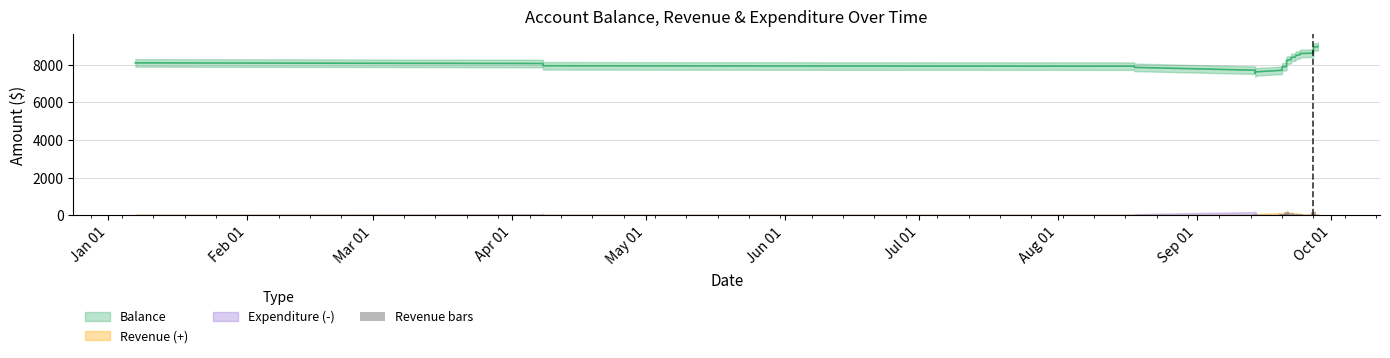

Count the number of values greater than 24.

20